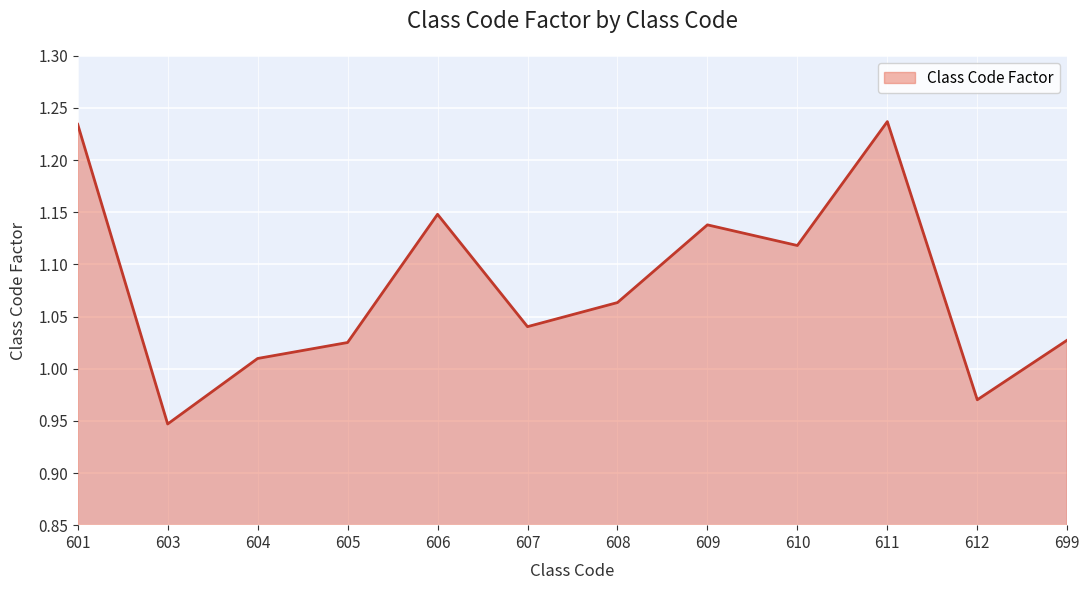

Between 604 and 607, which is larger?

607